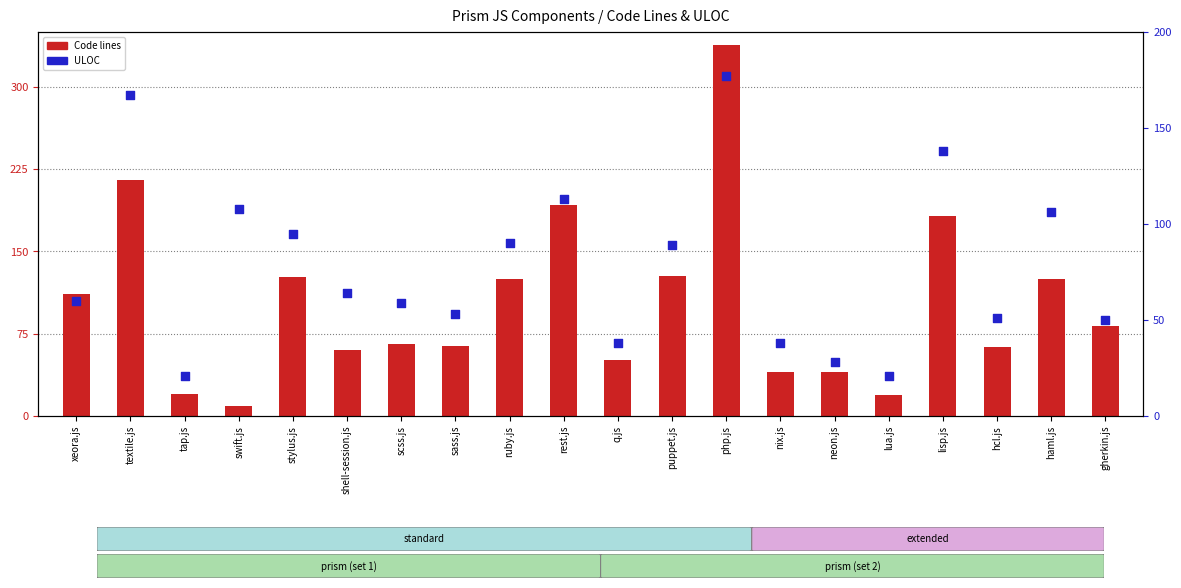

At which category is the sum across all series the highest?

php.js